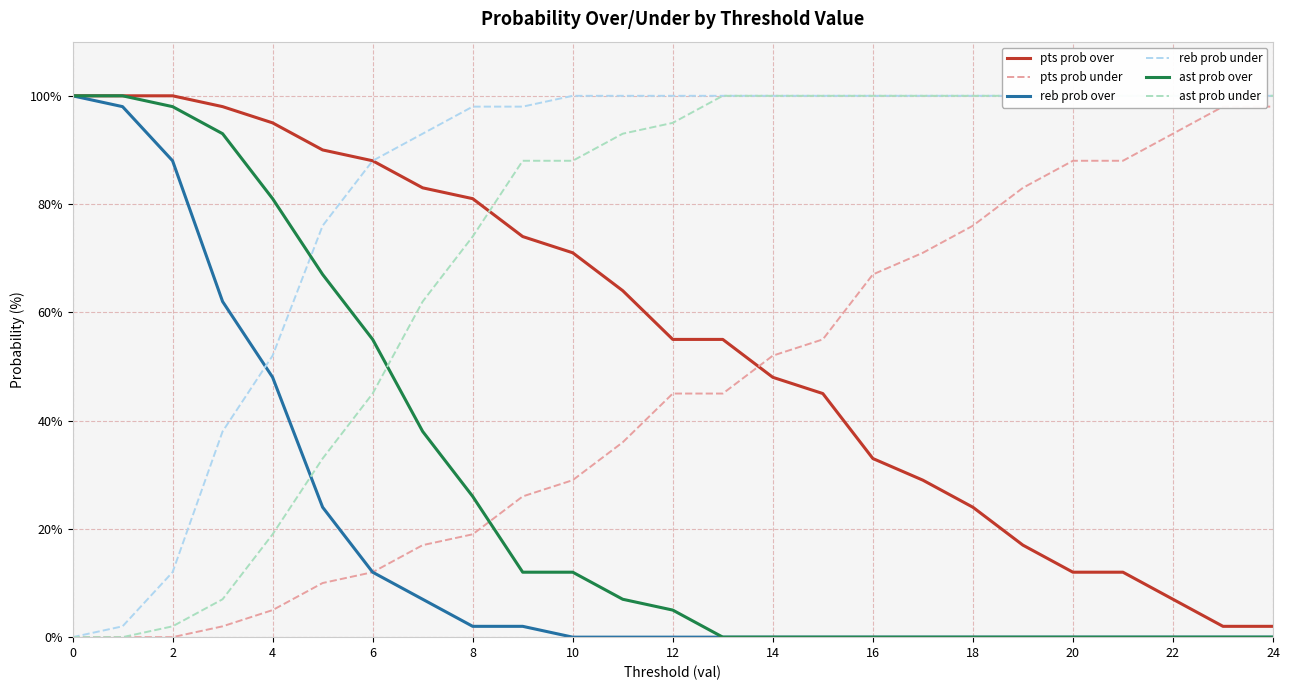

Where is reb prob over nearest to the value 50?

4